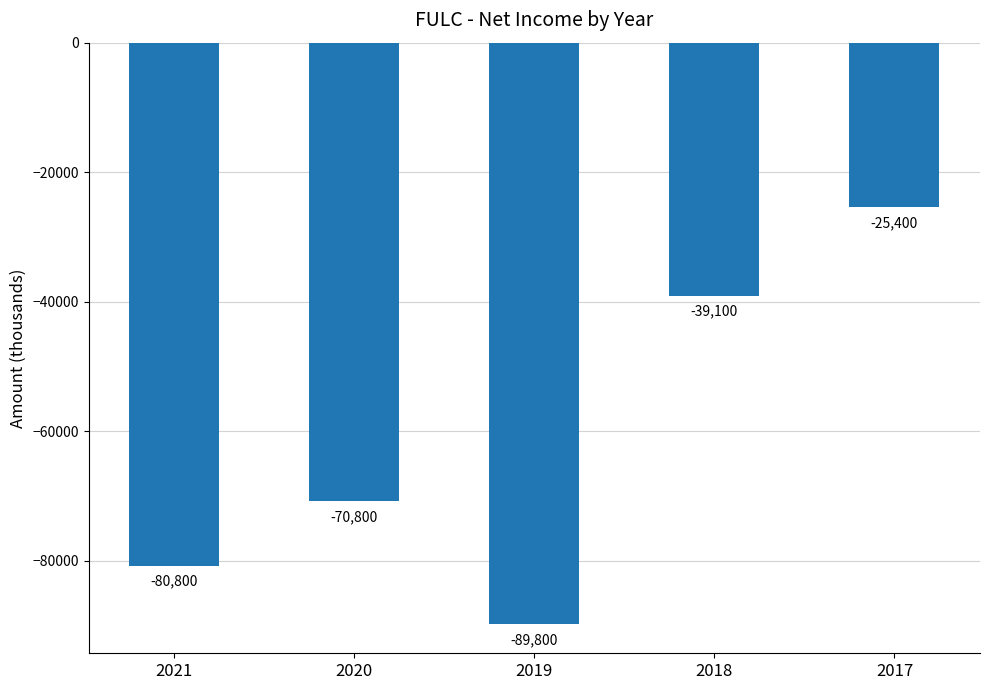

At which label is the value closest to -57600?

2020